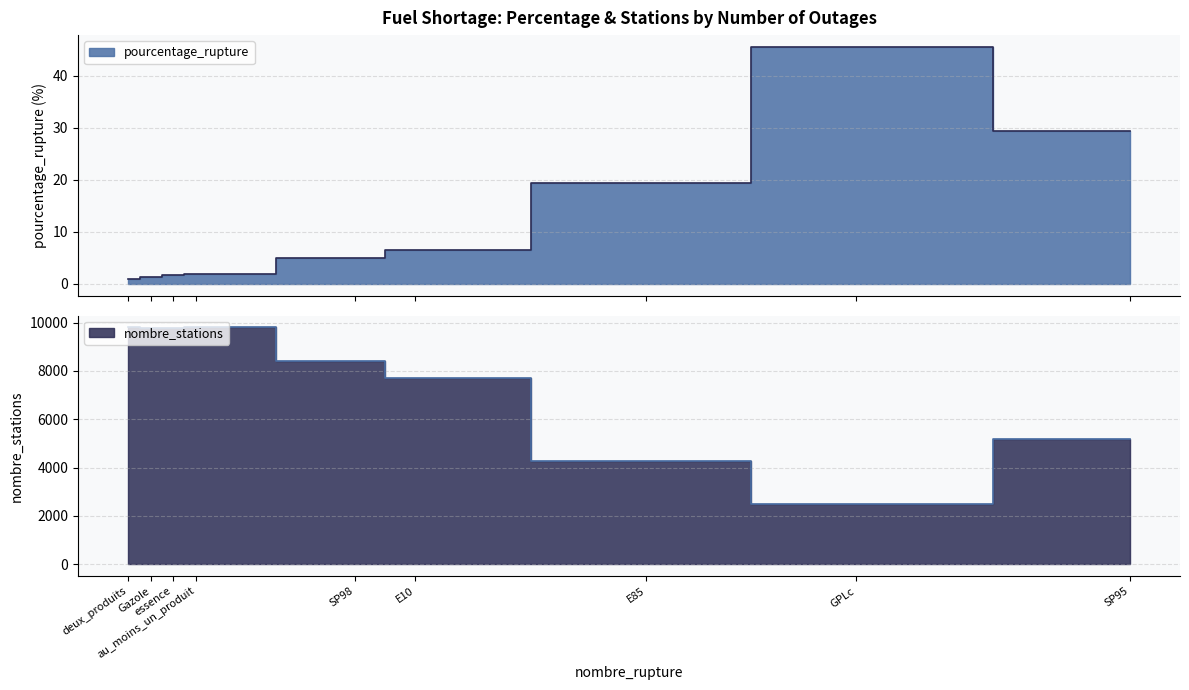

What is the approximate value of pourcentage_rupture at SP98?

5.0